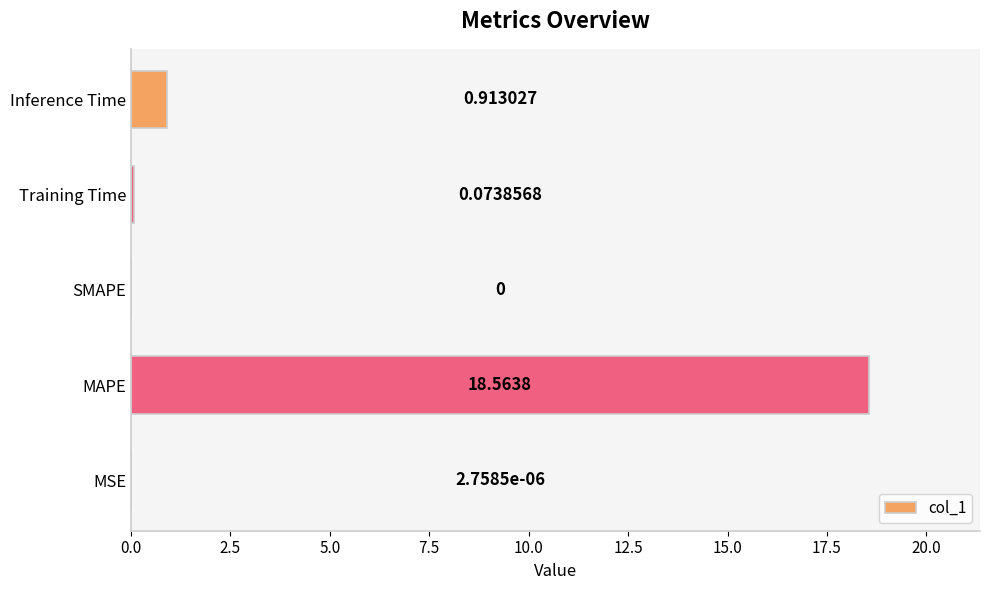

At which label is the value closest to 9?

Inference Time